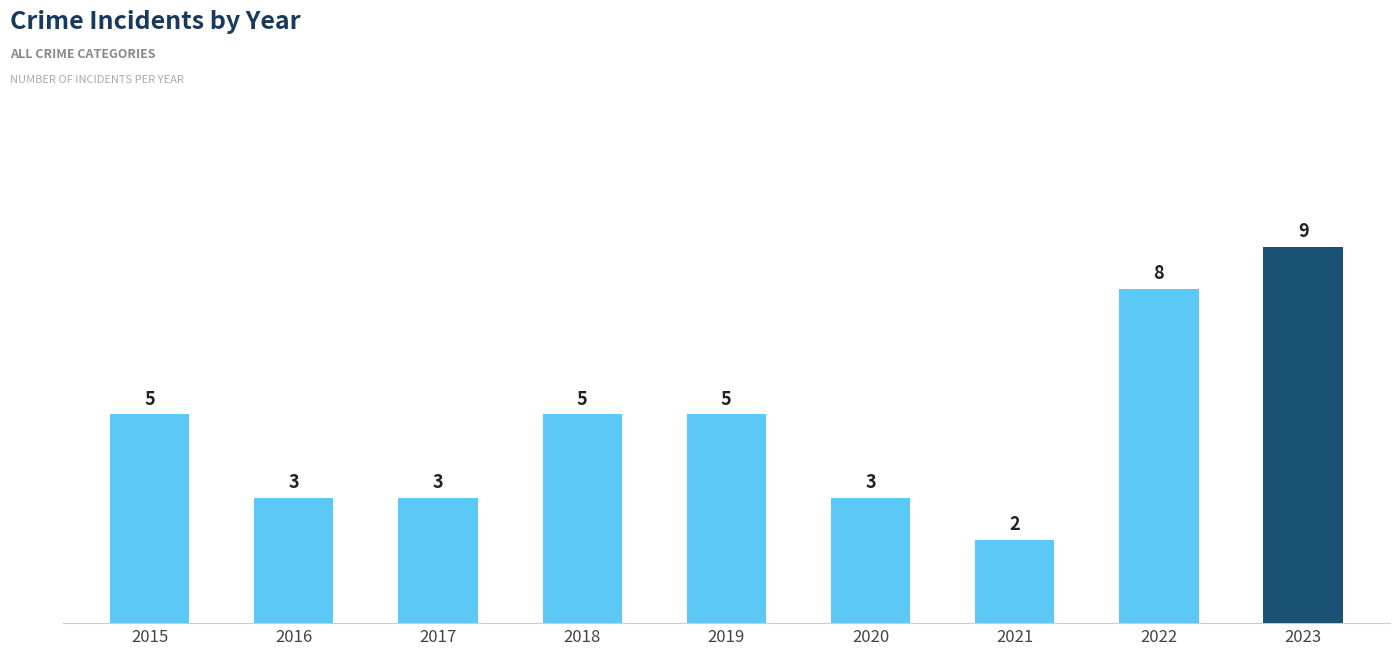

The chart shows a value of 2 at 2020. True or false?

False